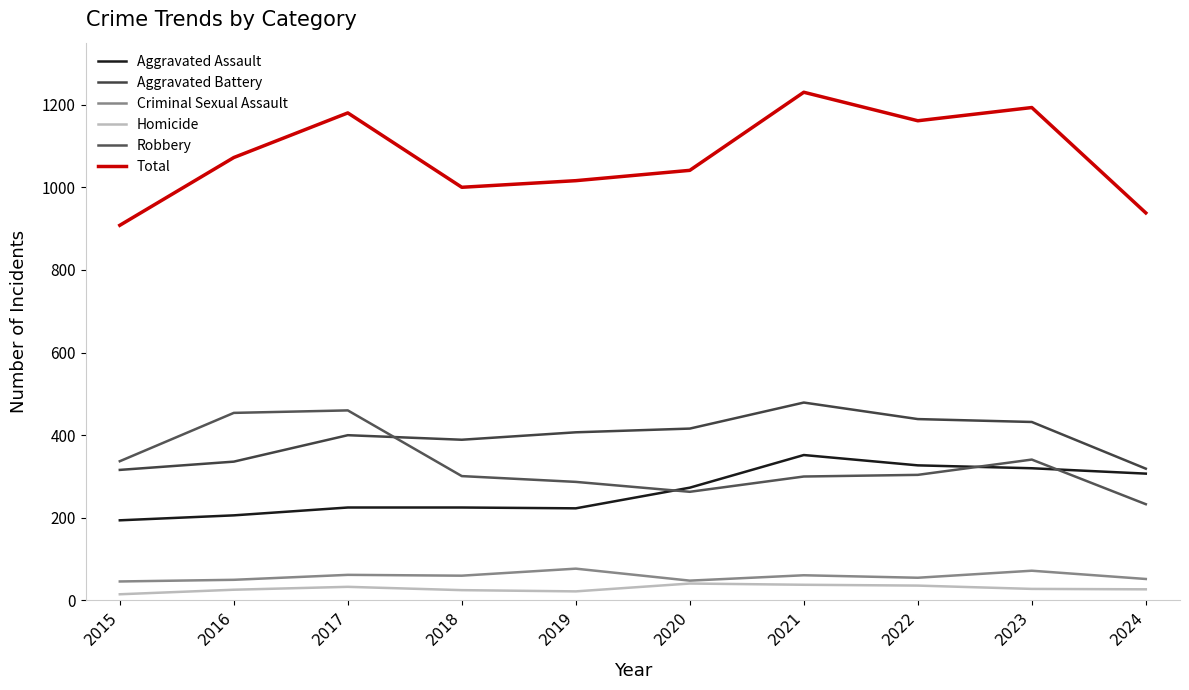

What is the sum of all Aggravated Battery values?

3933